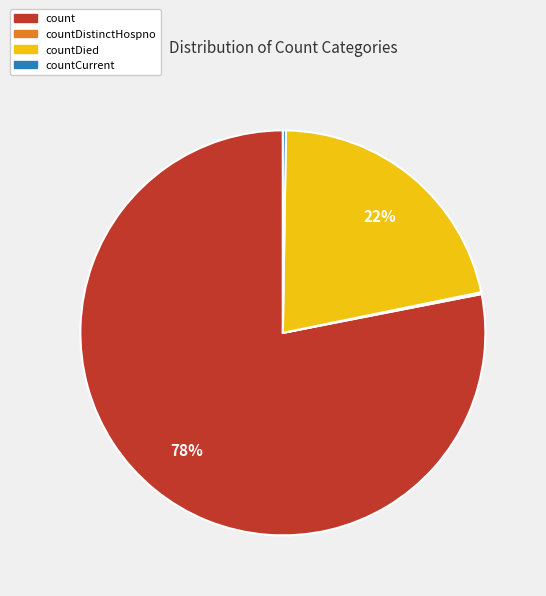

Is there a majority slice in this chart?

Yes